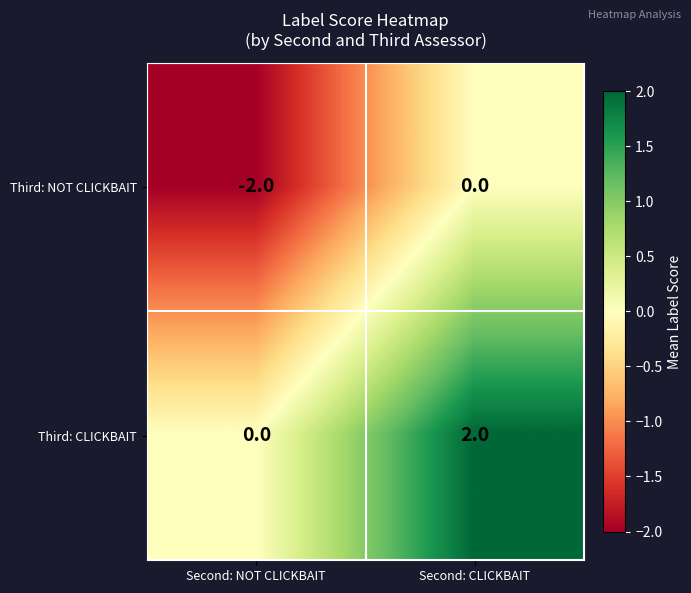

Which category has the lowest value in the Third: NOT CLICKBAIT series?

Second: NOT CLICKBAIT